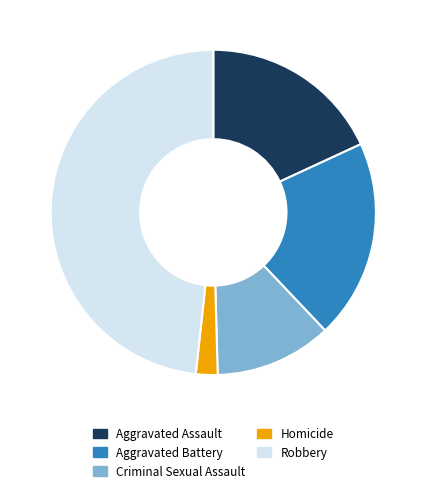

Rank the categories by value from lowest to highest.

Homicide, Criminal Sexual Assault, Aggravated Assault, Aggravated Battery, Robbery